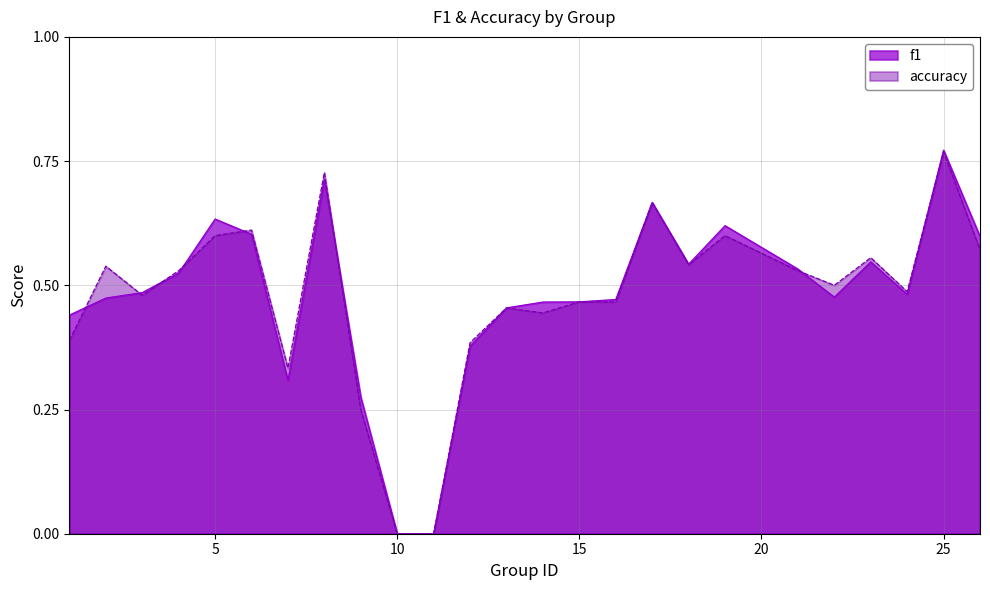

Where is the first local maximum for f1?

5